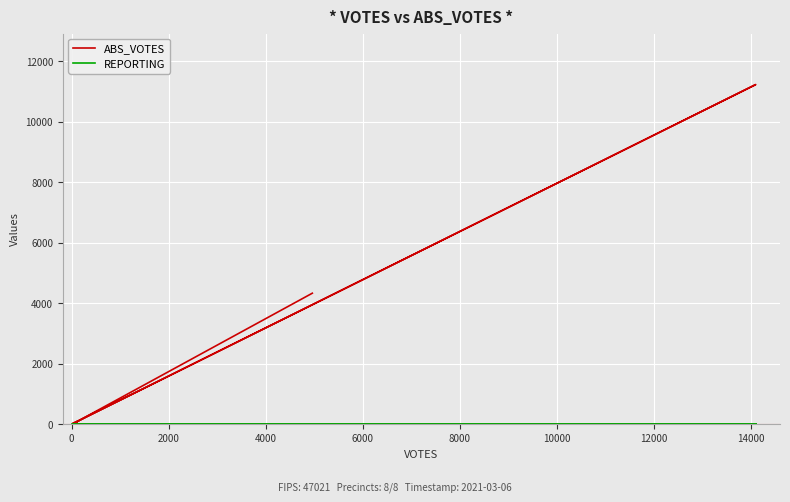

Which series has the largest total across all categories?

ABS_VOTES